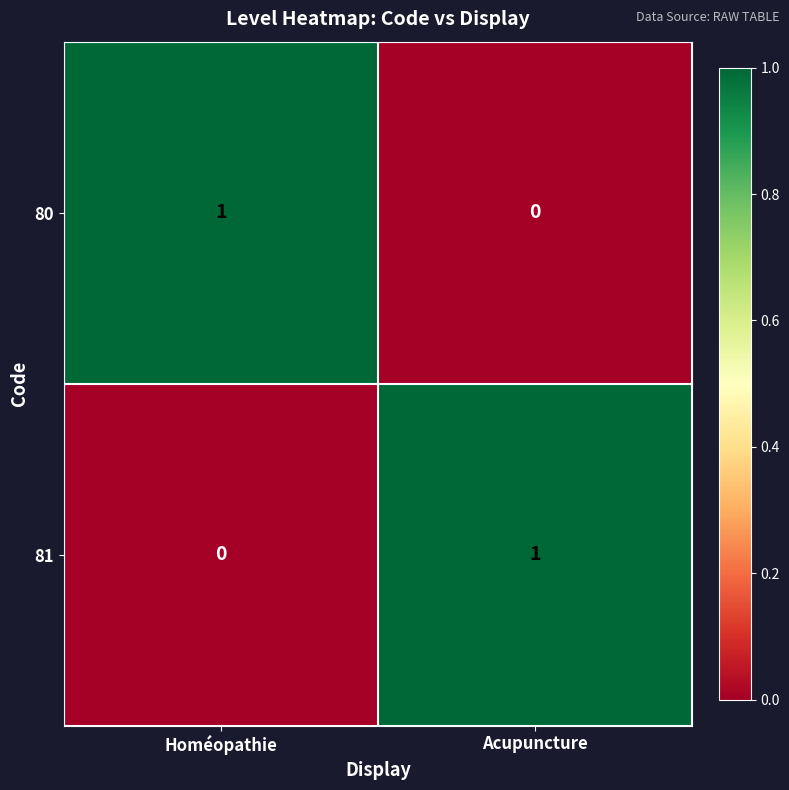

Rank the series at Homéopathie from lowest to highest value.

81, 80